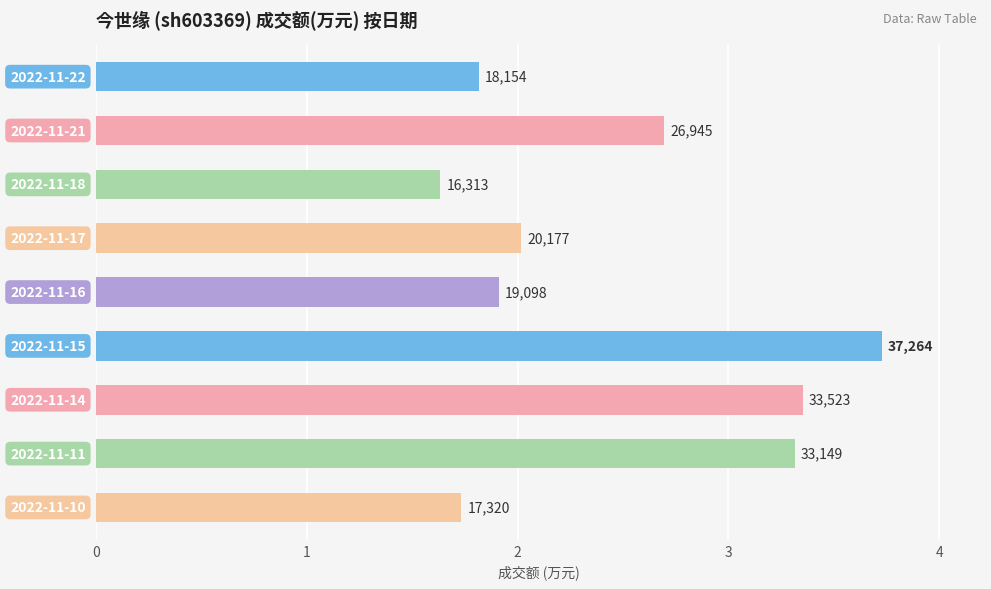

Are the bars horizontal?

Yes